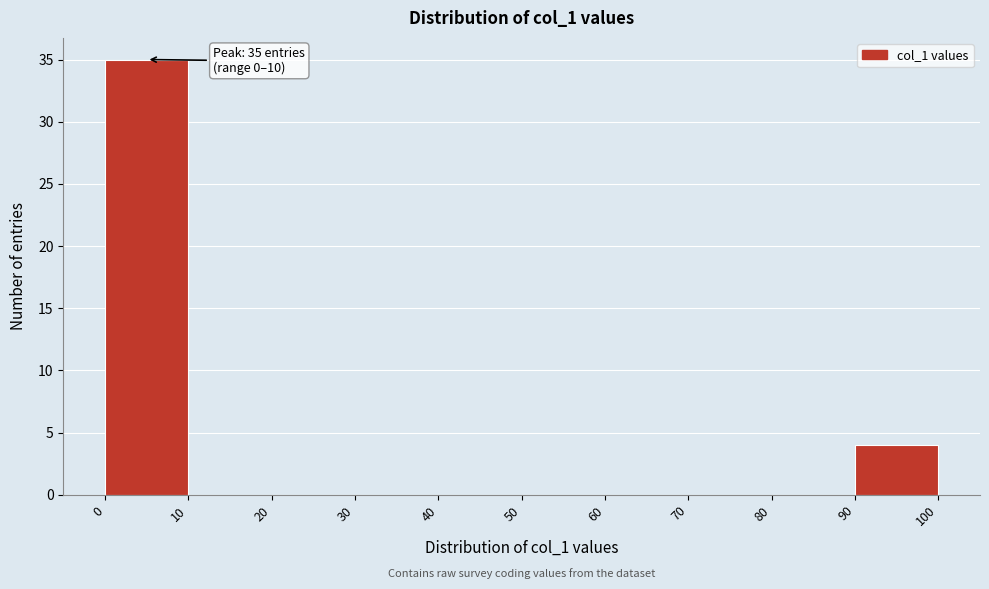

Over which range of the x-axis is the bar tallest?

0 to 10